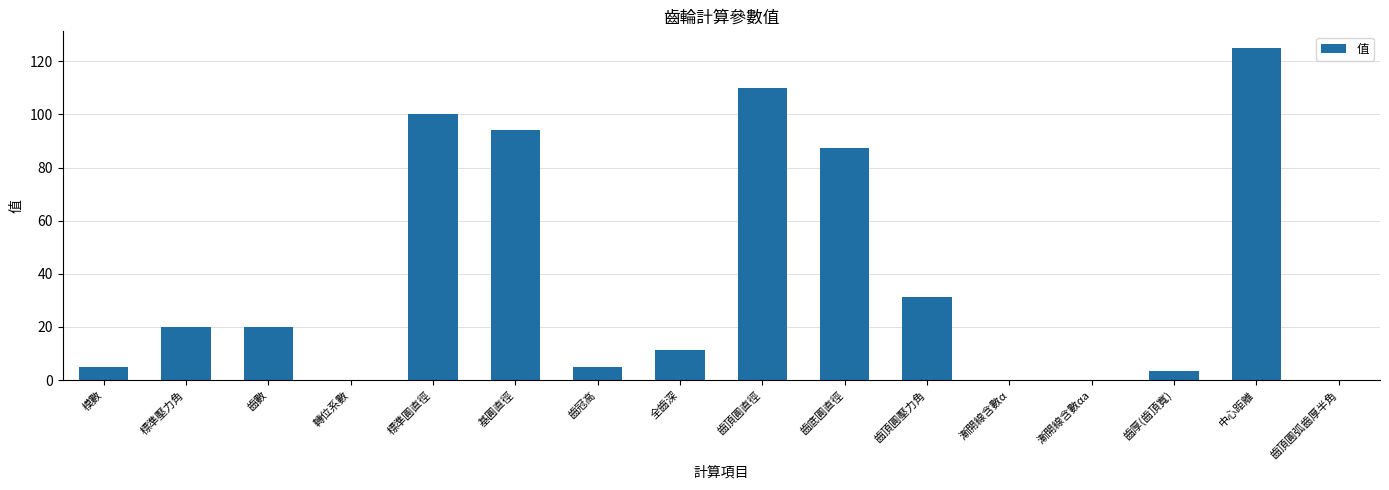

What is the sum of the values at 齒頂圓直徑 and 模數?

115.0